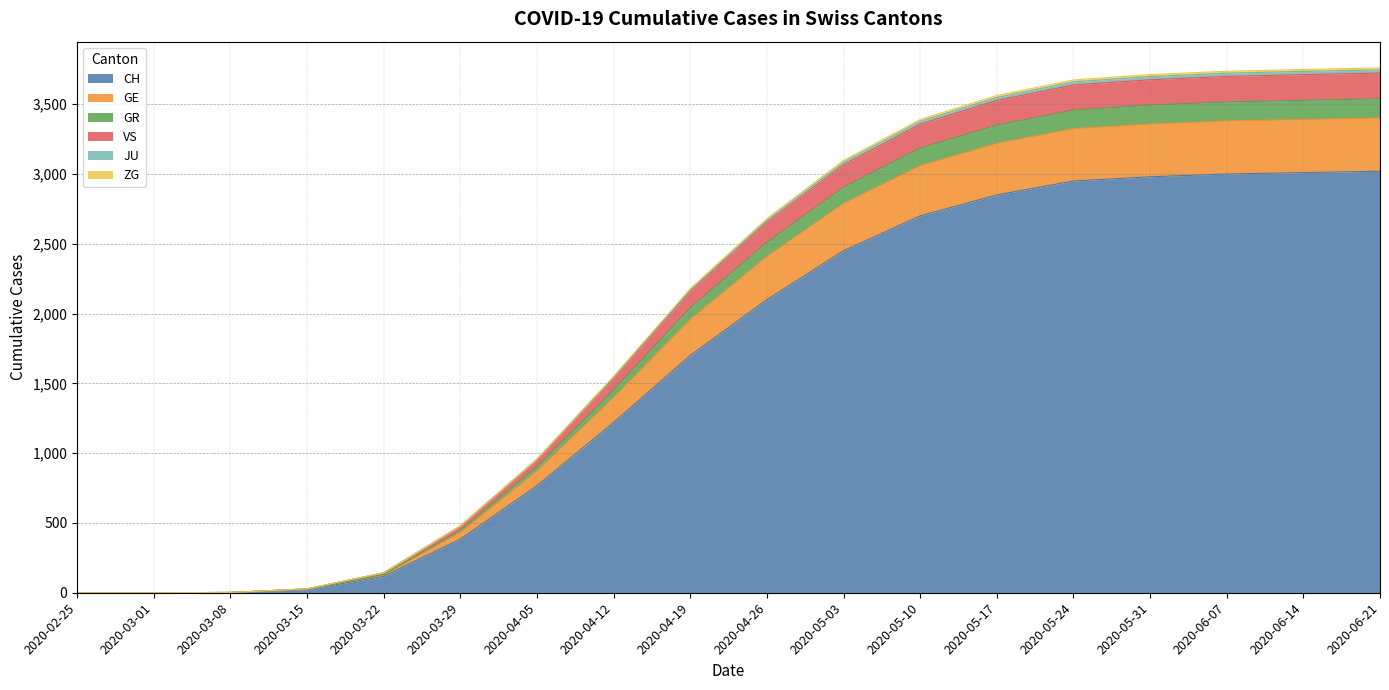

Does the chart have visible grid lines?

Yes